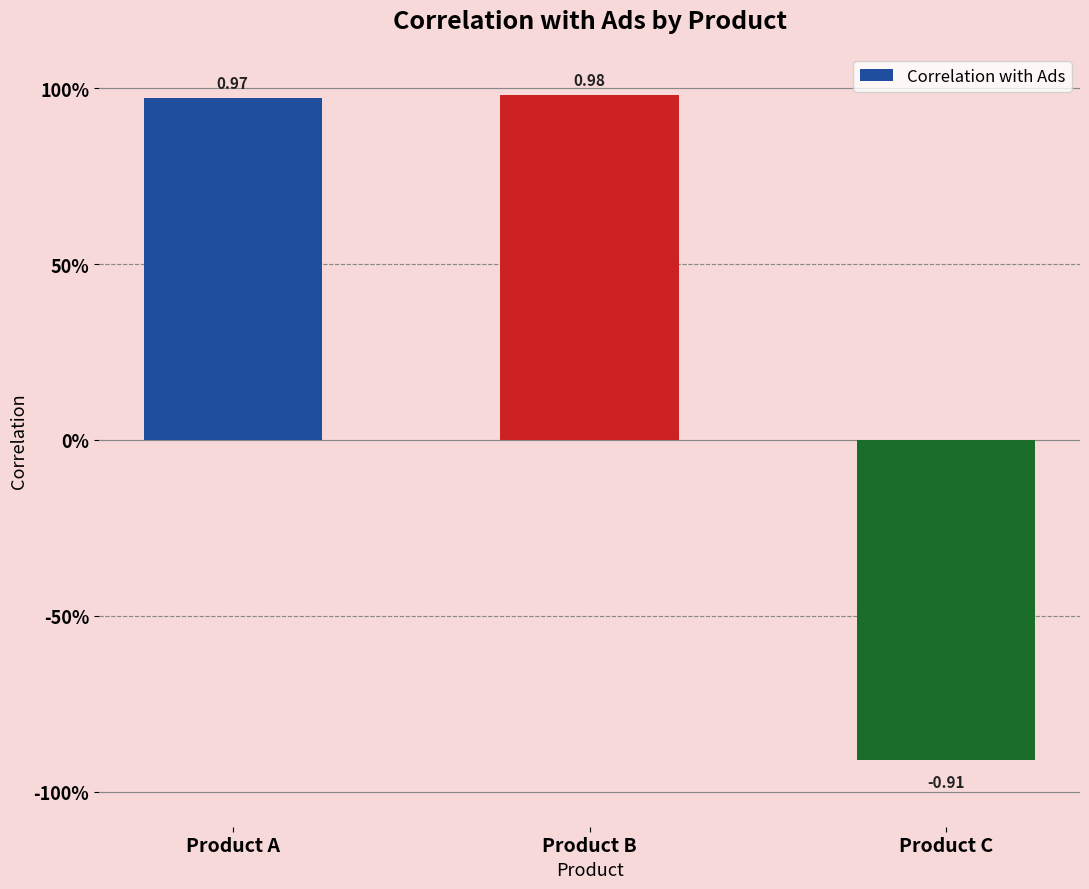

Are the bars horizontal?

No